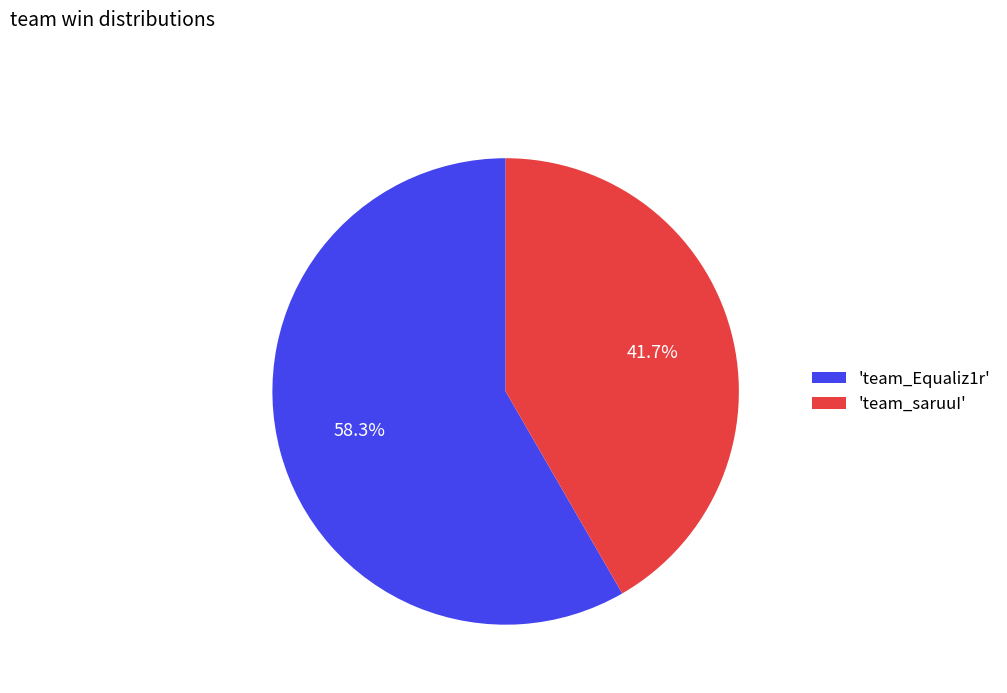

Rank the categories by value from lowest to highest.

'team_saruuI', 'team_Equaliz1r'